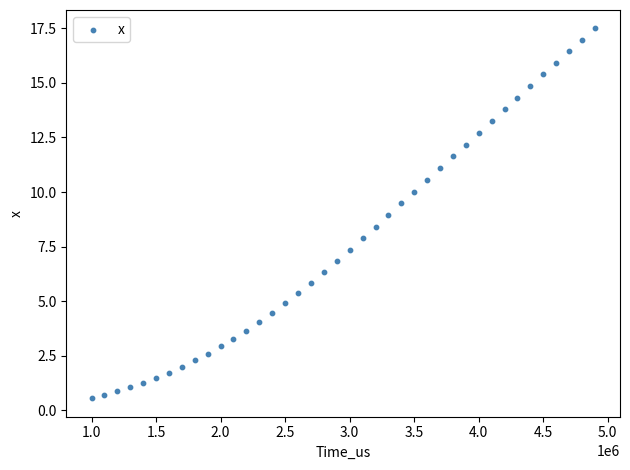

What is the range of X values (max minus min)?

3899273.0